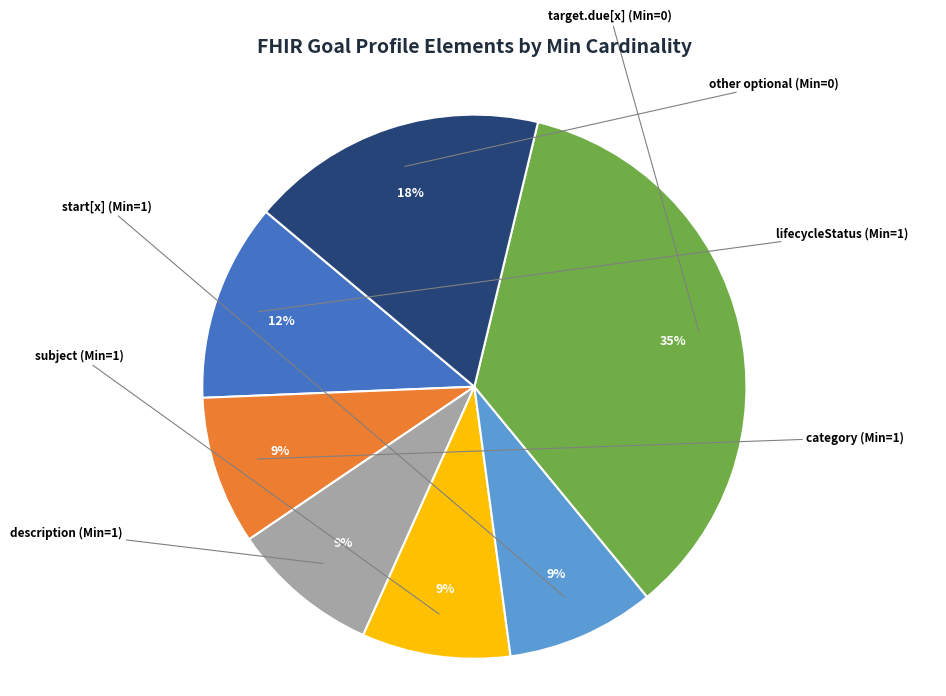

Is there a majority slice in this chart?

No